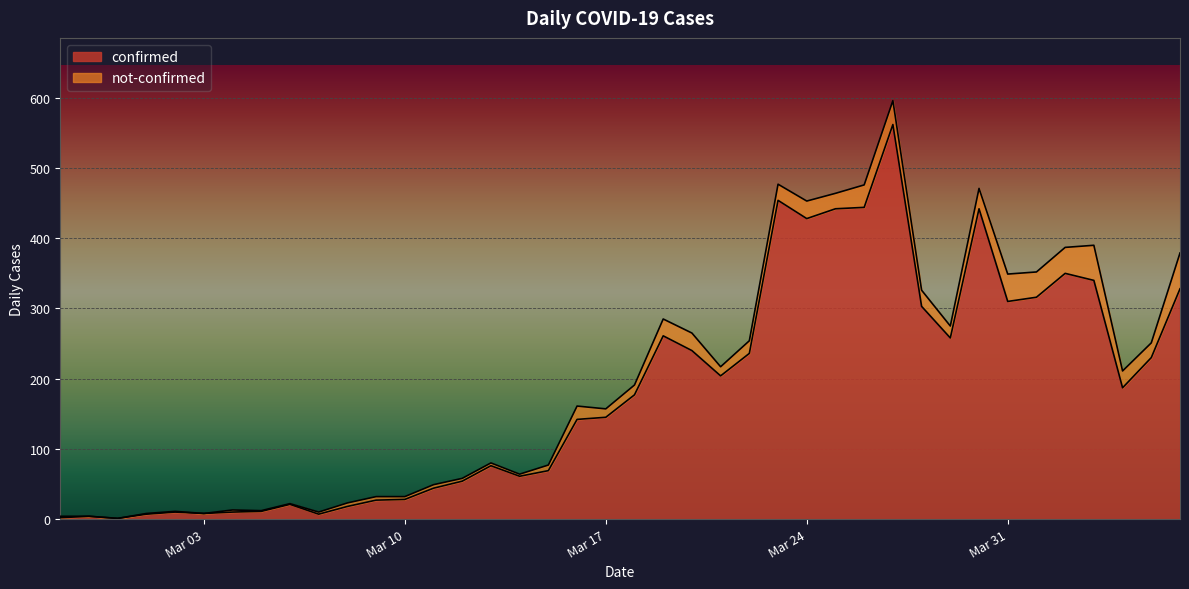

True or false: there are more than 0 points higher than both neighbors.

True